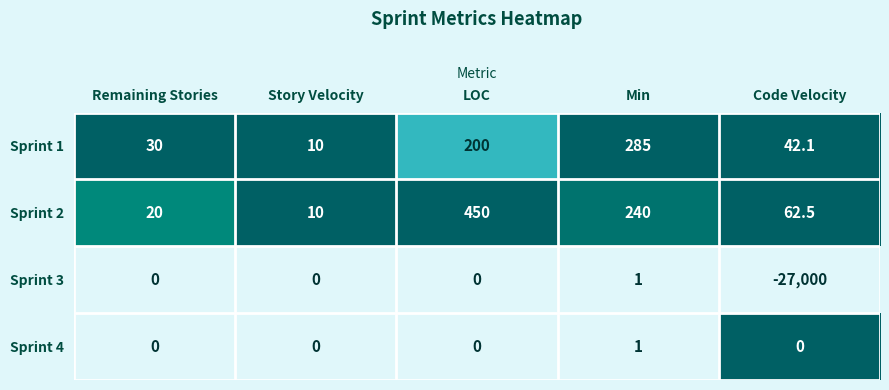

Count the number of data series in this chart.

4